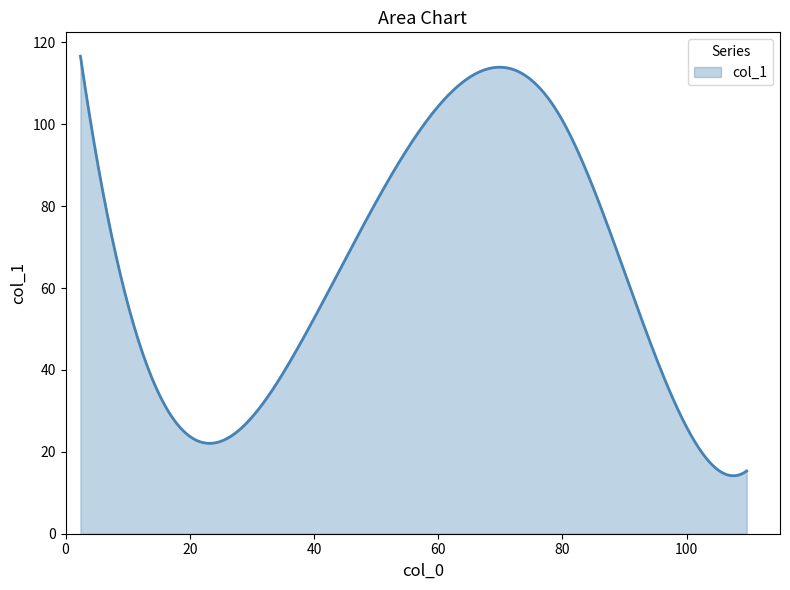

What is the difference between the maximum and minimum values?

102.4